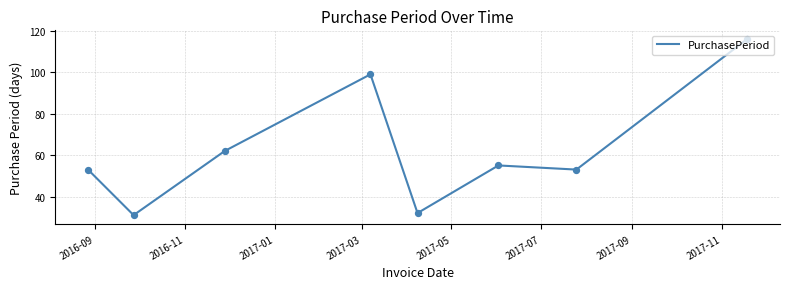

True or false: there are more than 2 points higher than both neighbors.

False